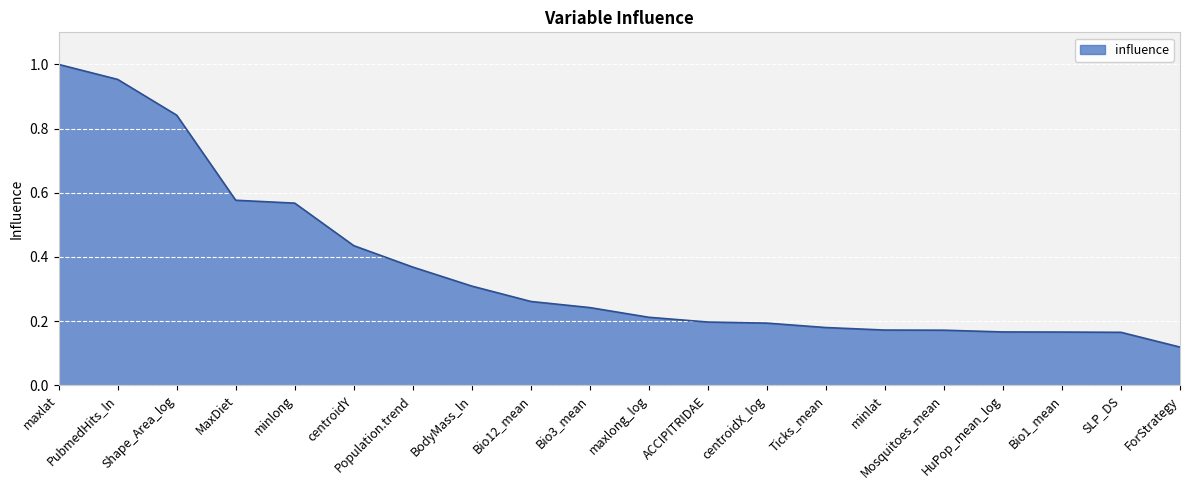

What position from the right is ForStrategy?

1